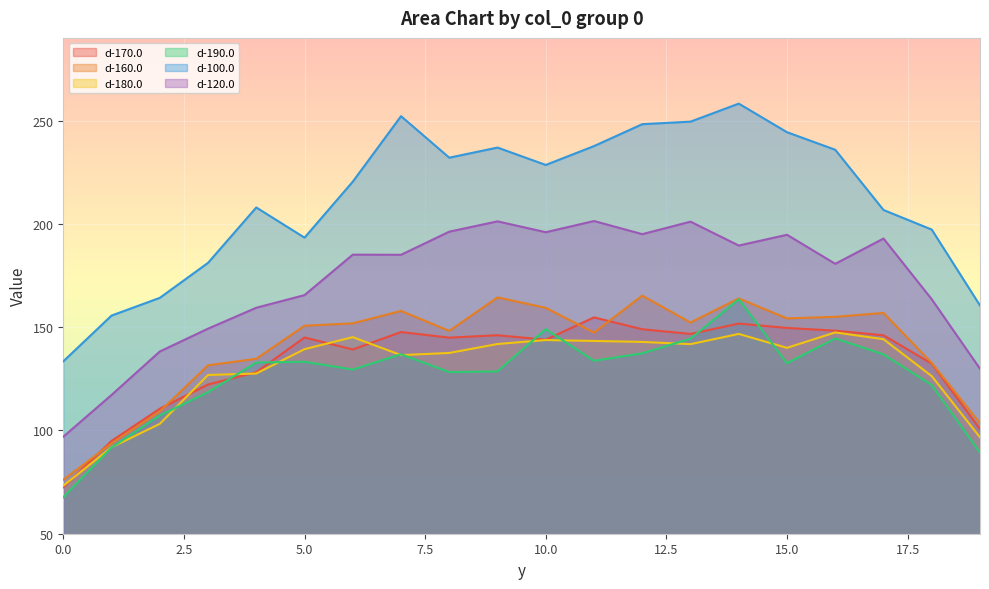

Is it true that d-160.0 equals 248.1 at 13?

False